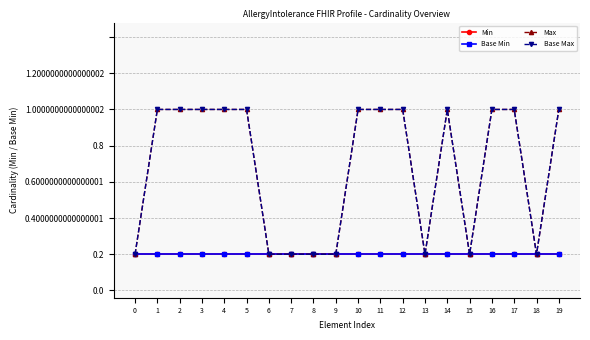

Between 11 and 15, which is larger?

11